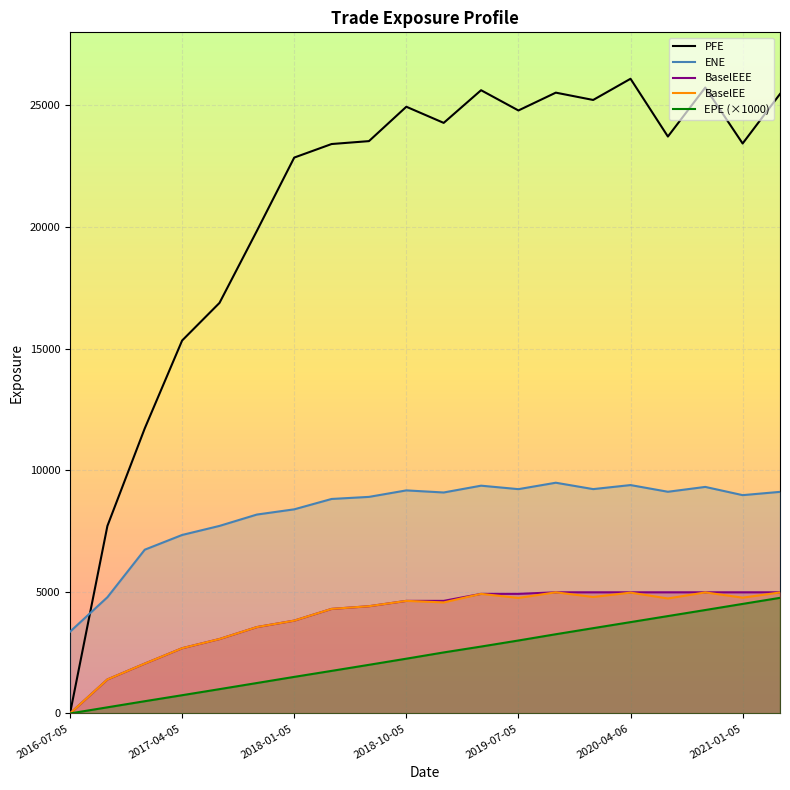

What is the total value across all series at 2019-10-07?

48220.4